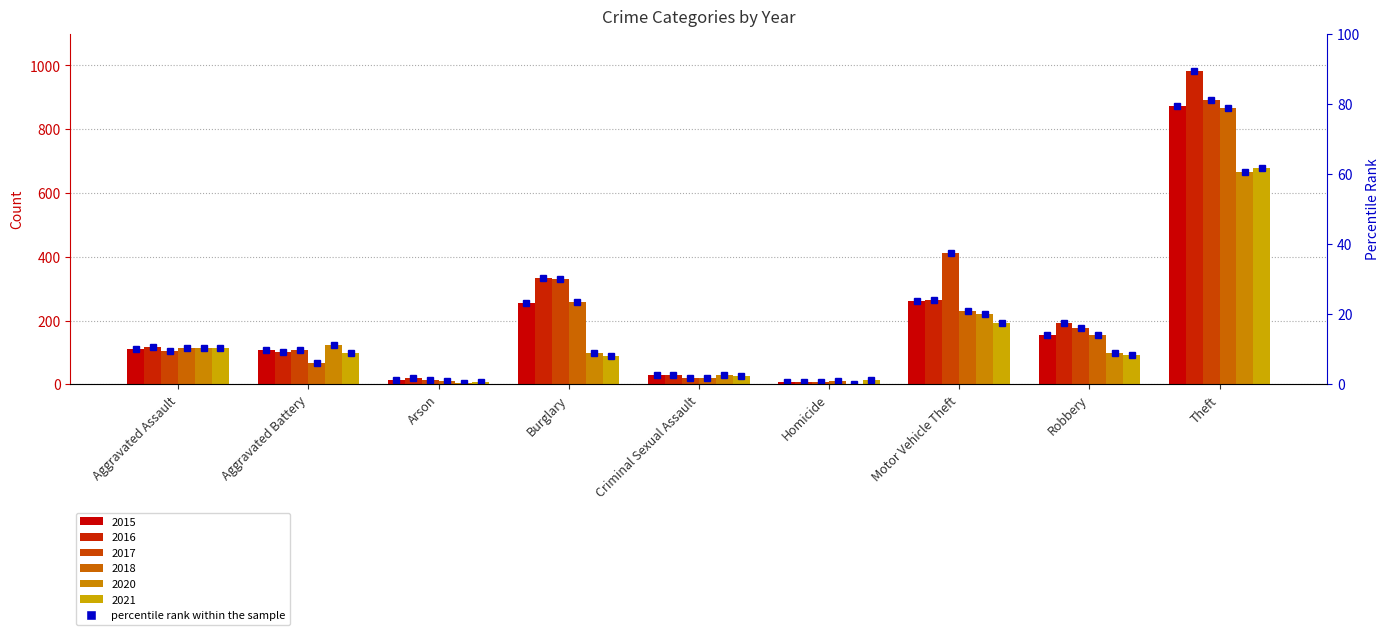

At which category is the sum across all series the highest?

Theft